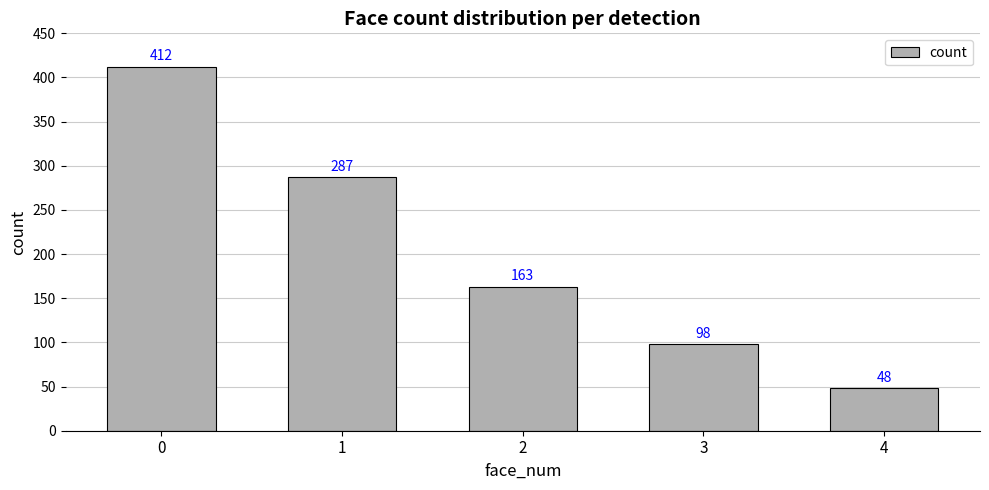

Are the bars grouped side by side (vs. stacked)?

No